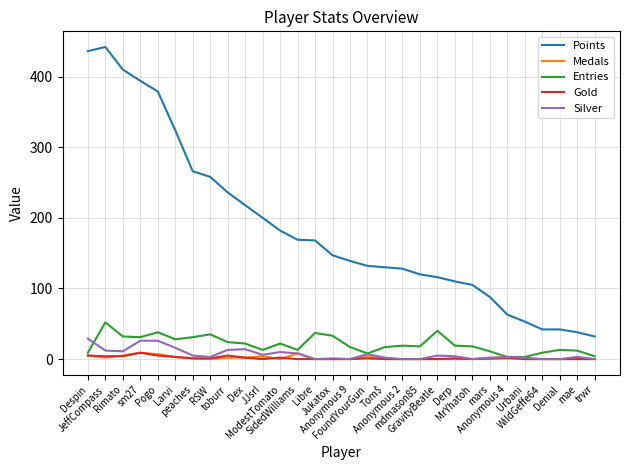

What is the difference between the Gold values at sm27 and Urbani?

9